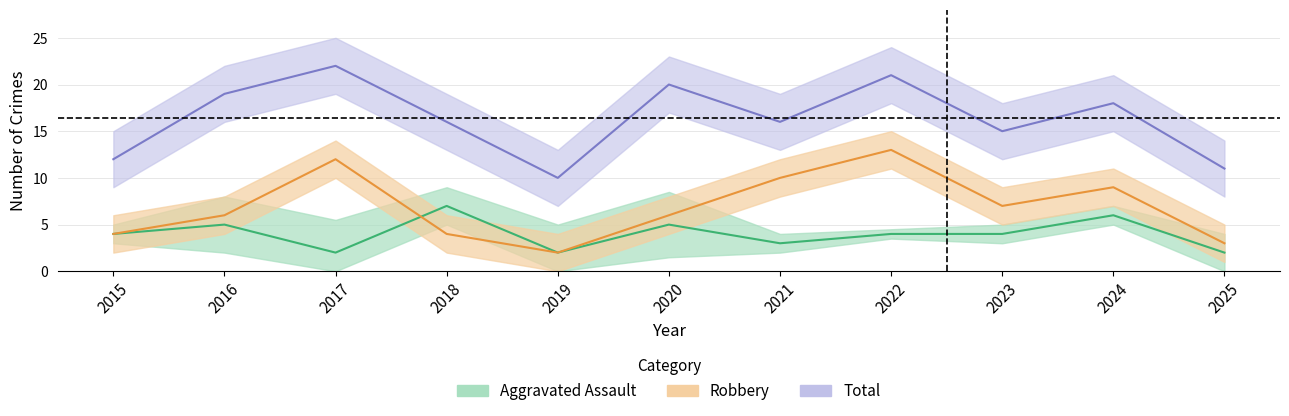

Reading right to left, extract all data points from this chart.

Aggravated Assault: 2	6	4	4	3	5	2	7	2	5	4
Robbery: 3	9	7	13	10	6	2	4	12	6	4
Total: 11	18	15	21	16	20	10	16	22	19	12